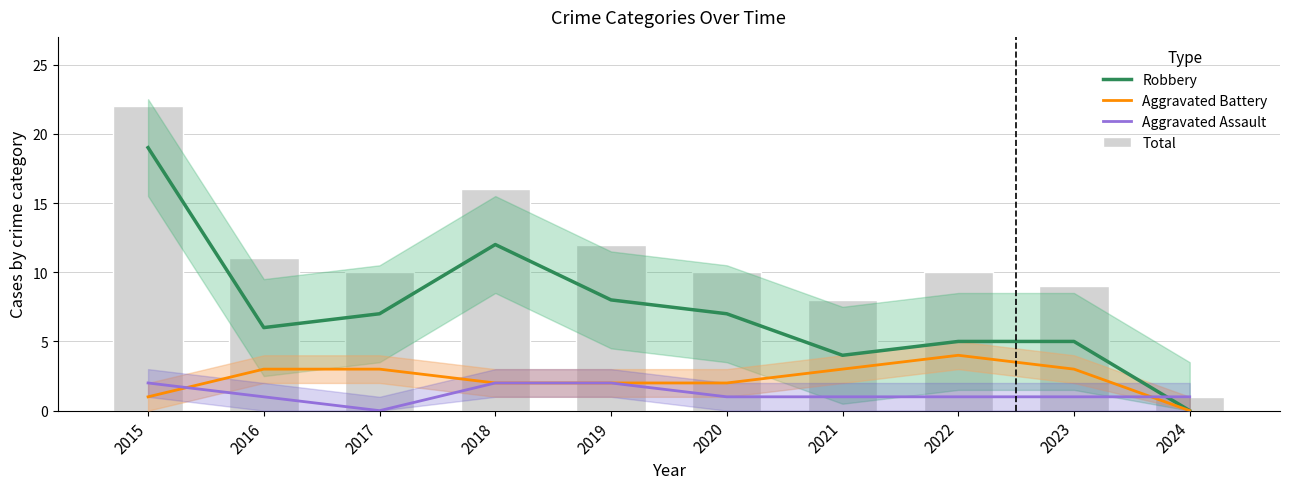

Which series has the largest total across all categories?

Total